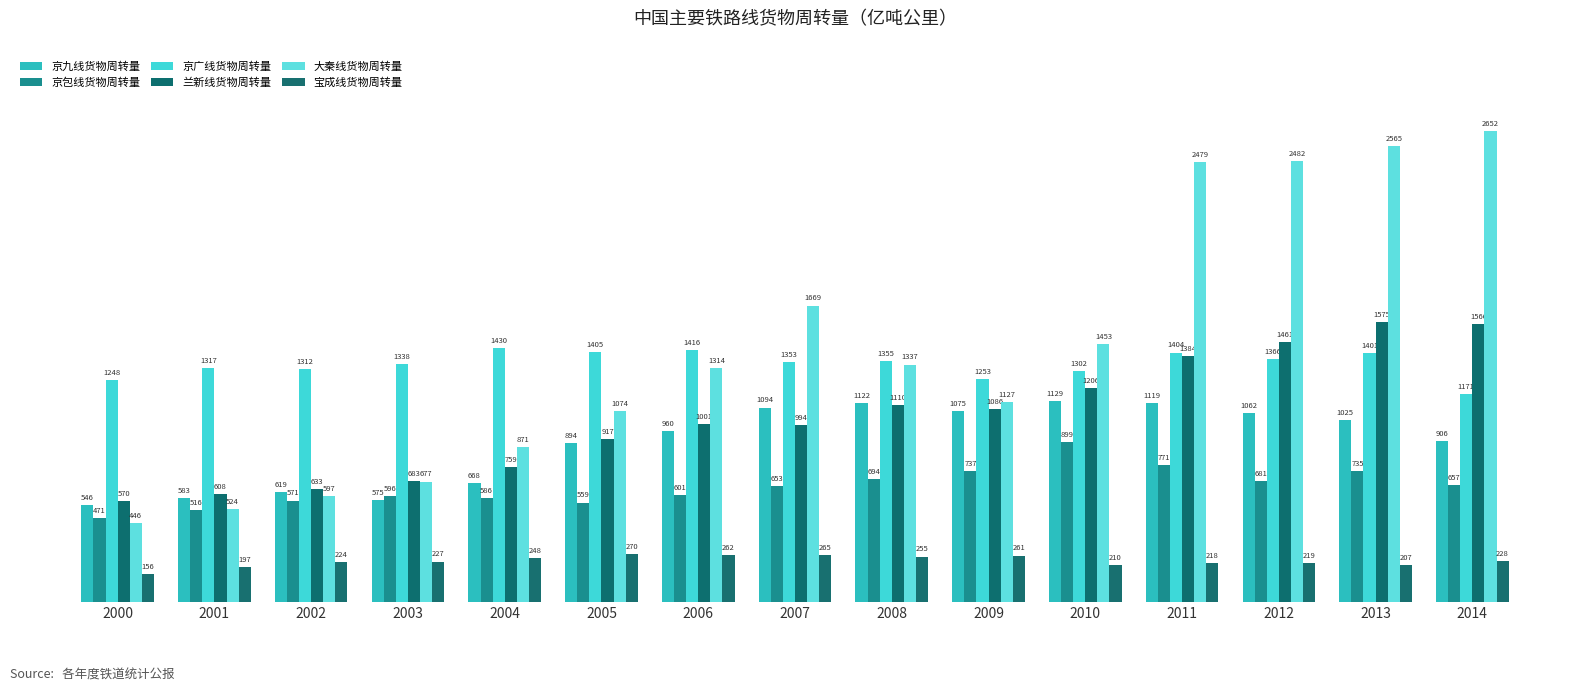

True or false: 京广线货物周转量 has a value of 1352.5 at 2007.

True